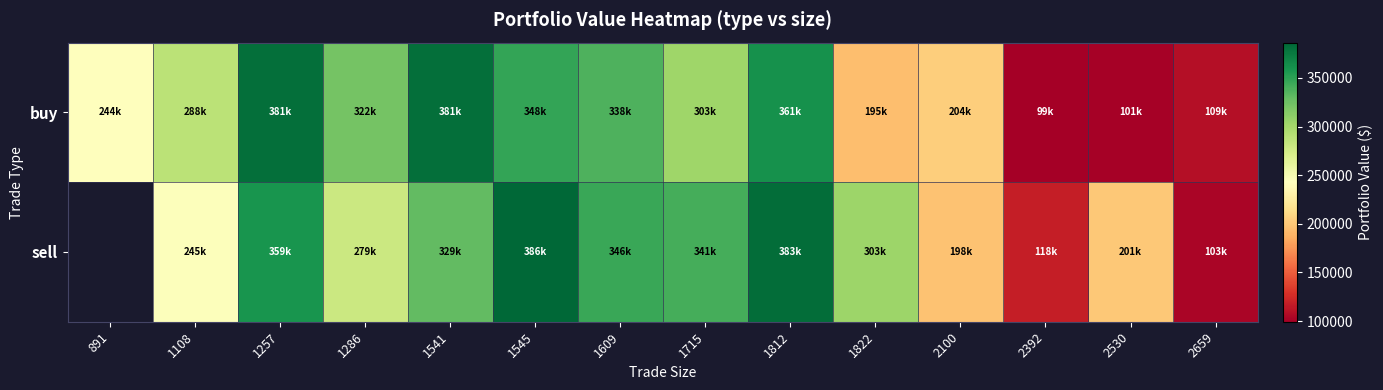

What is the maximum value shown in the chart?

386237.3